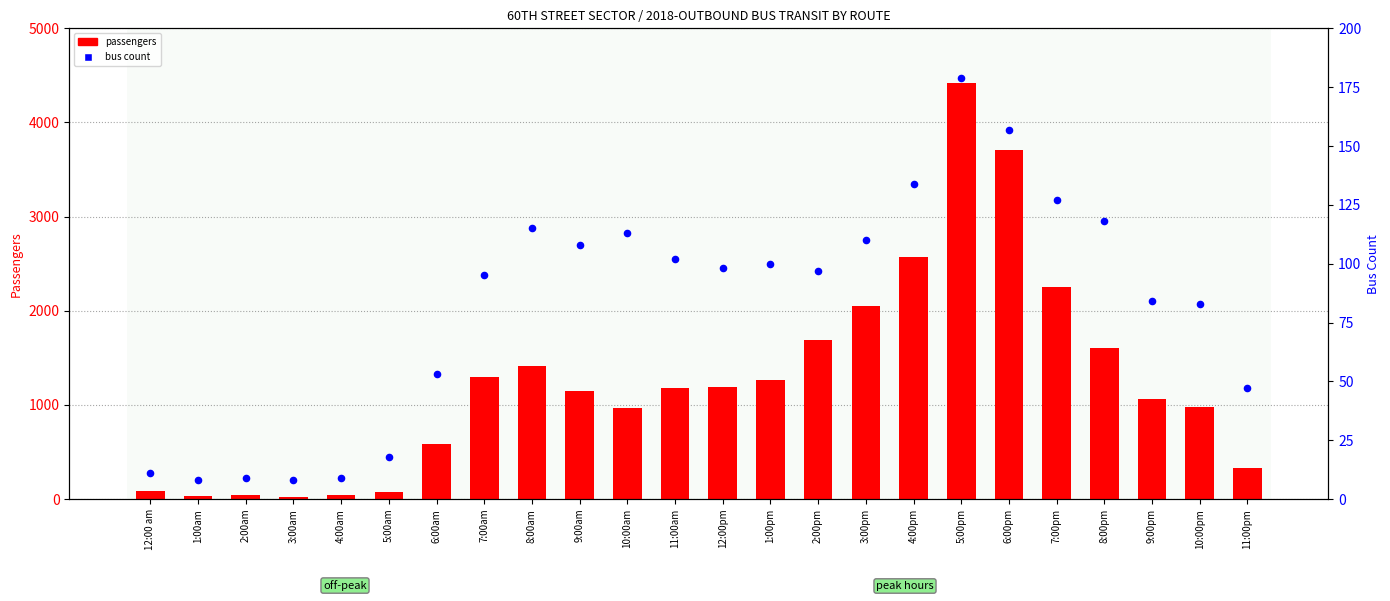

Which series contains the highest Y value?

passengers